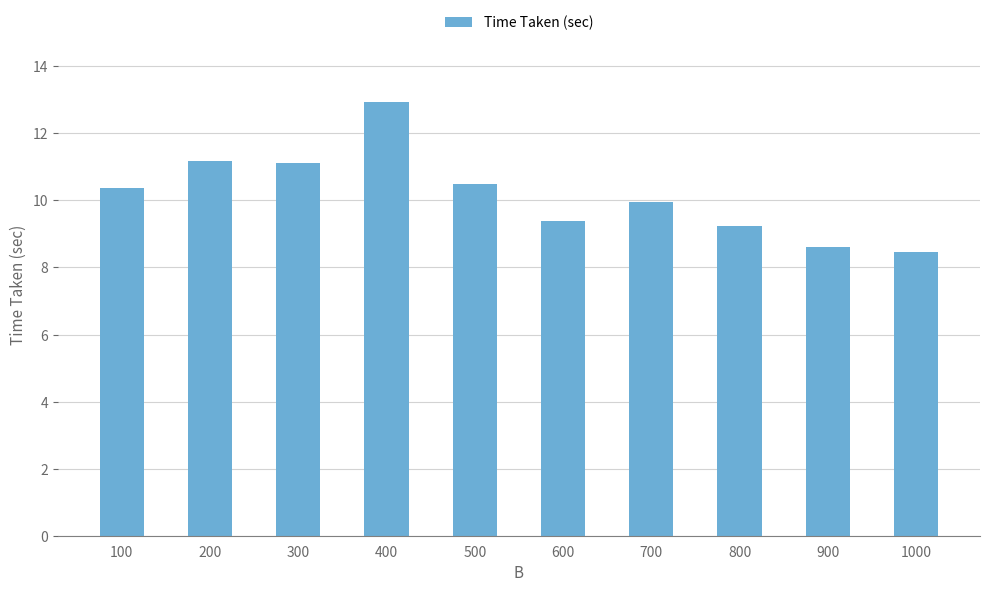

What is the value of the 2nd bar from the left?

11.2